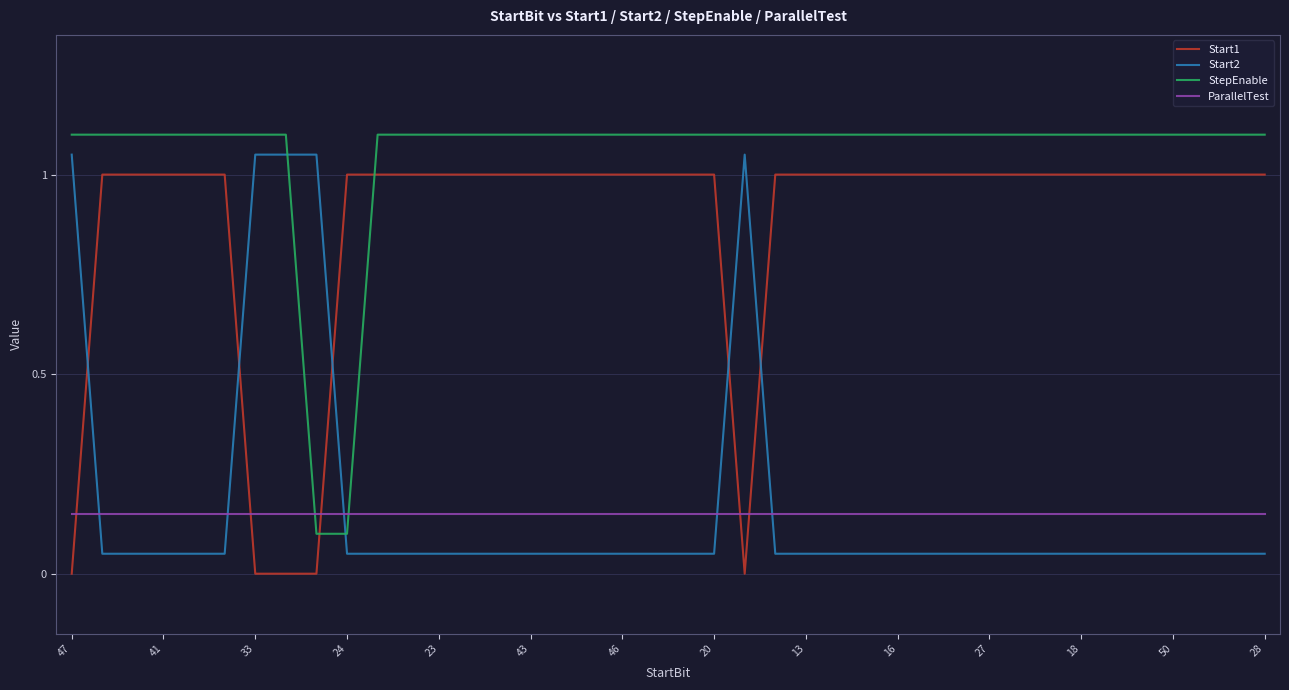

What are all the series names shown in the legend?

Start1, Start2, StepEnable, ParallelTest